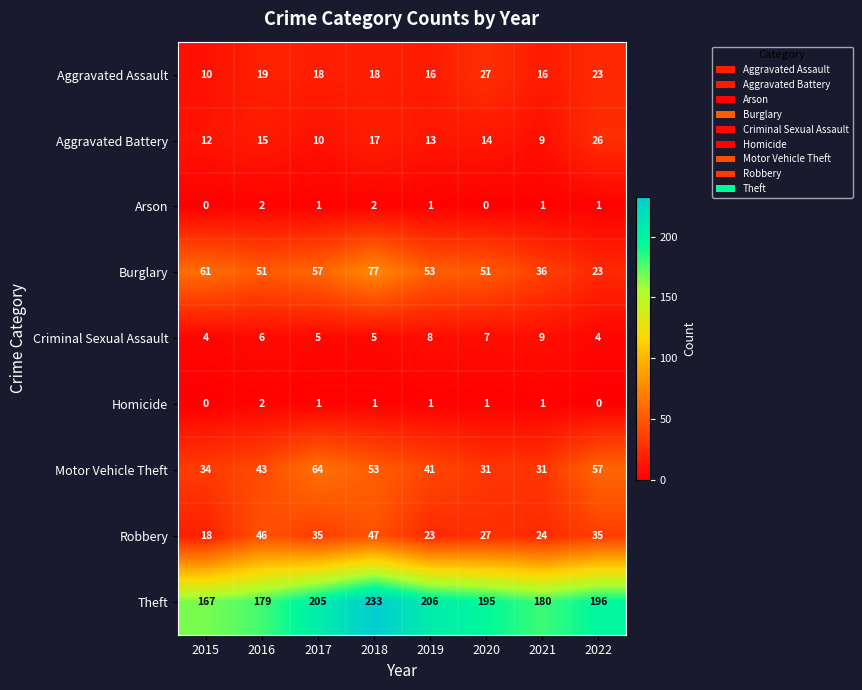

True or false: Motor Vehicle Theft has a value of 31 at 2020.

True